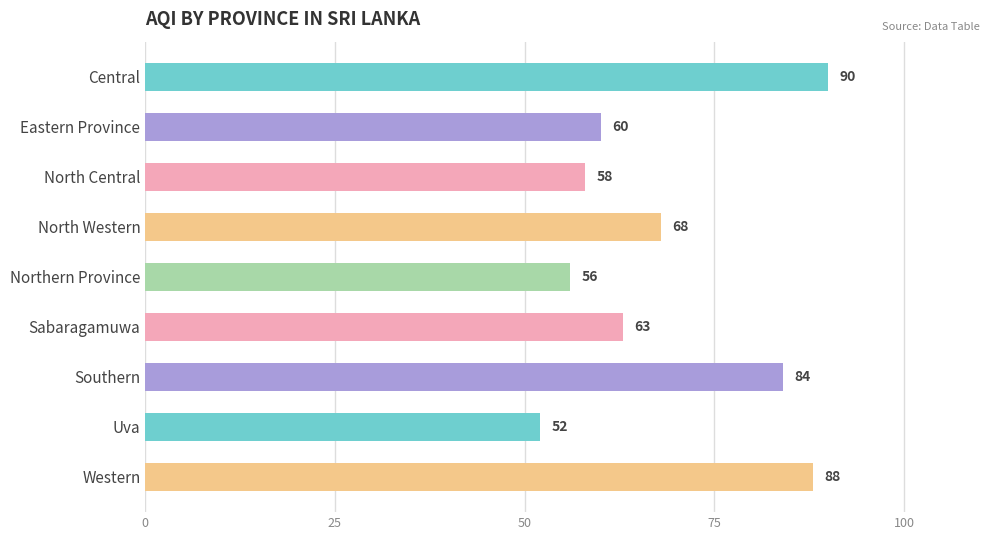

Count the number of data series in this chart.

1